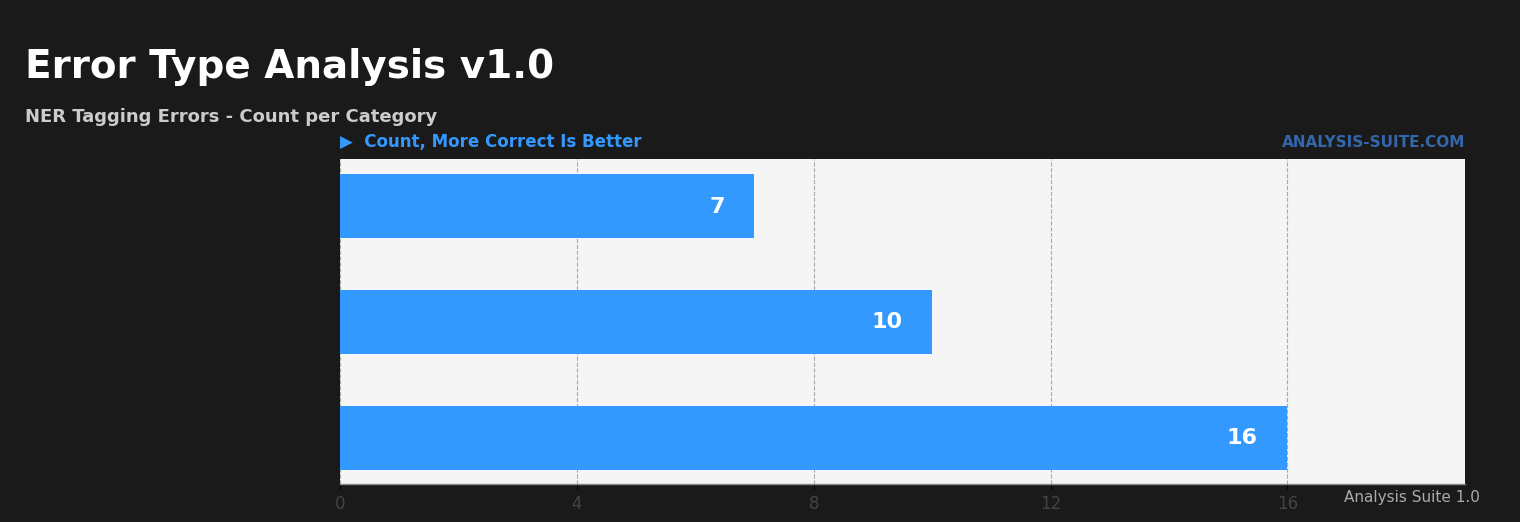

Read the value at Wrong_Tag_E_as_I.

7